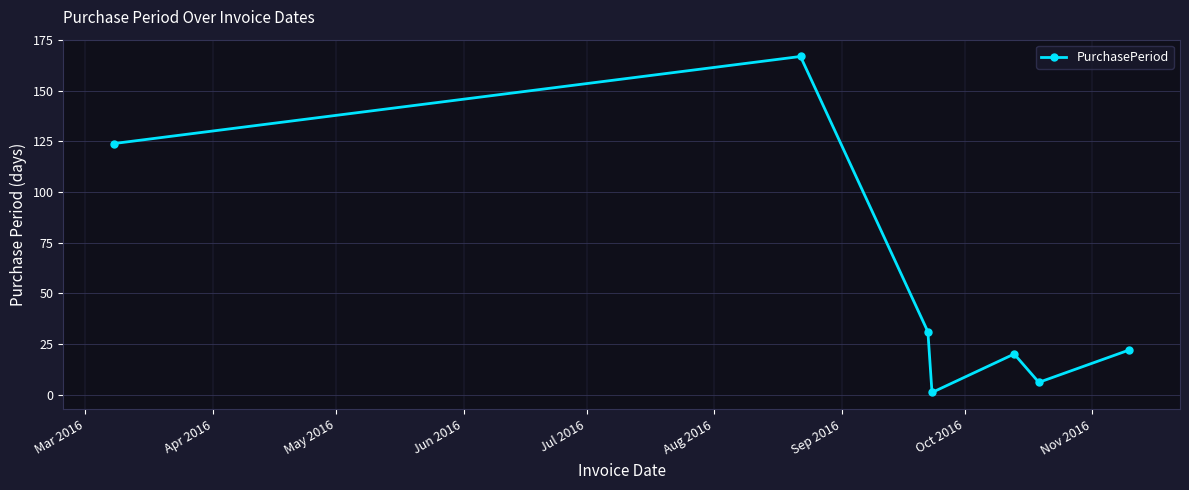

What is the maximum value shown in the chart?

167